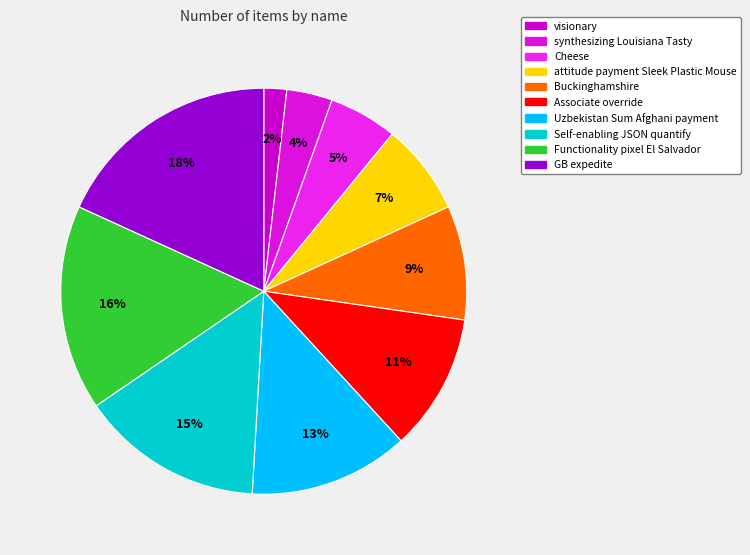

How many segments does this pie chart have?

10